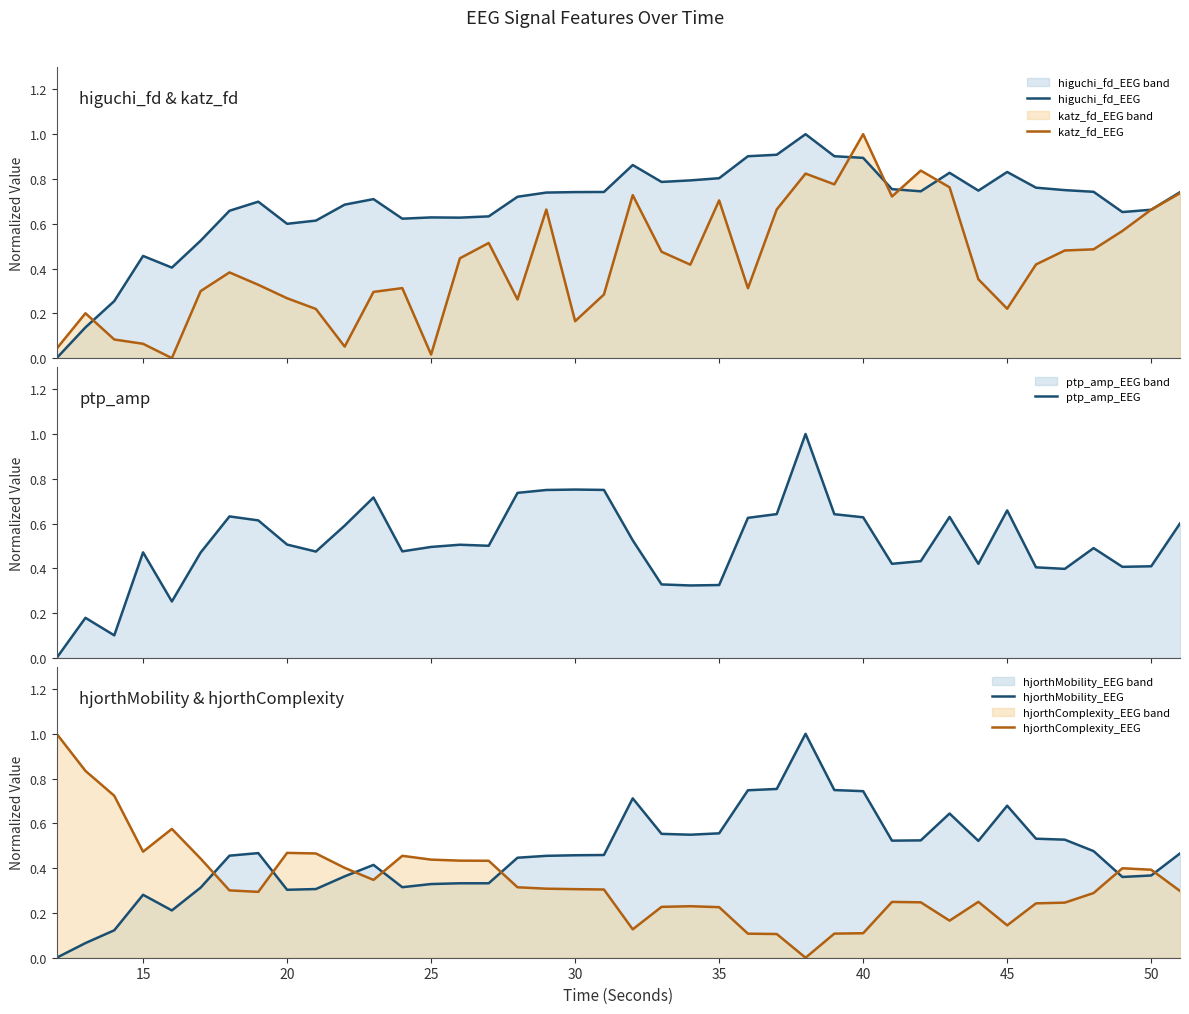

What is the highest value of the katz_fd_EEG series?

1.0